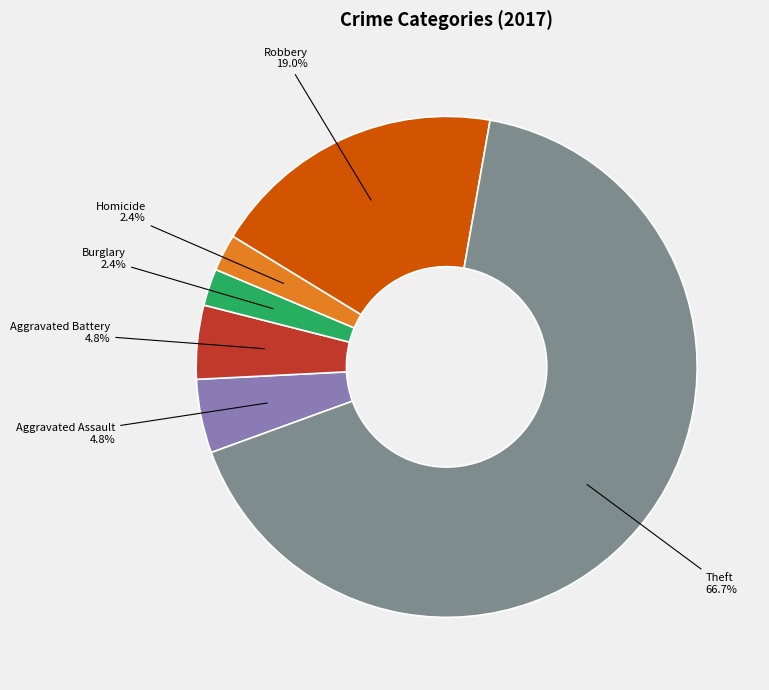

What is the largest slice in the pie chart?

Theft